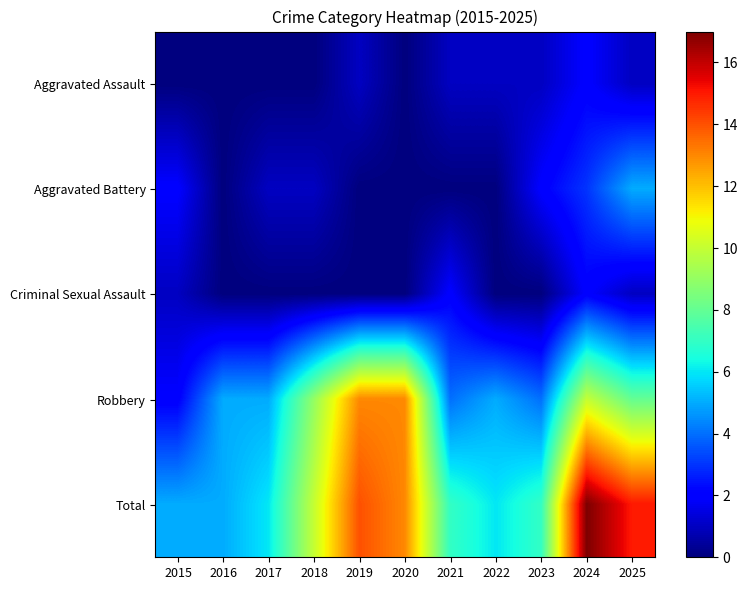

At 2024, list the series in order from largest to smallest.

Total, Robbery, Aggravated Battery, Aggravated Assault, Criminal Sexual Assault